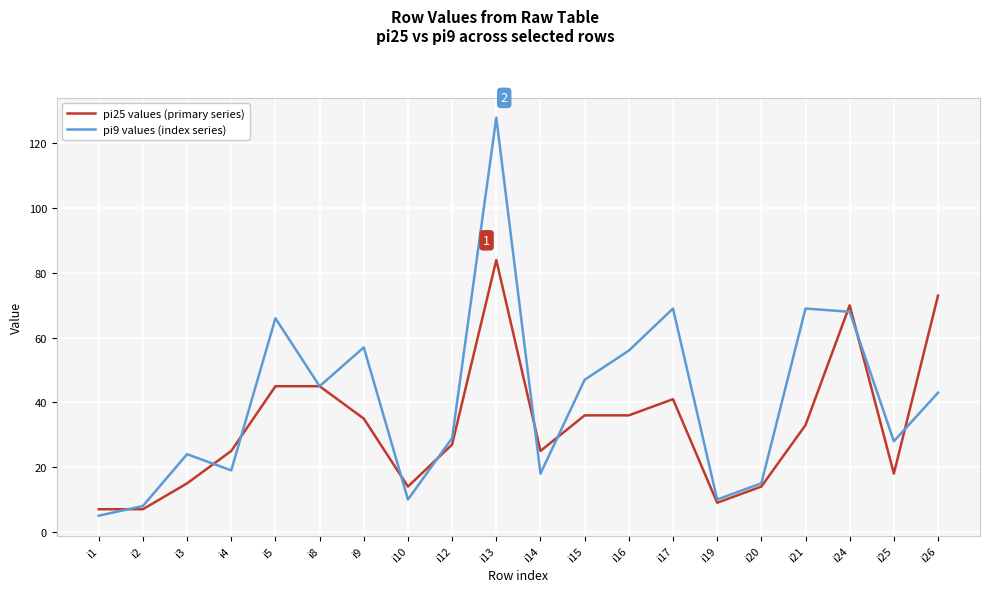

What is the maximum value shown in the chart?

128